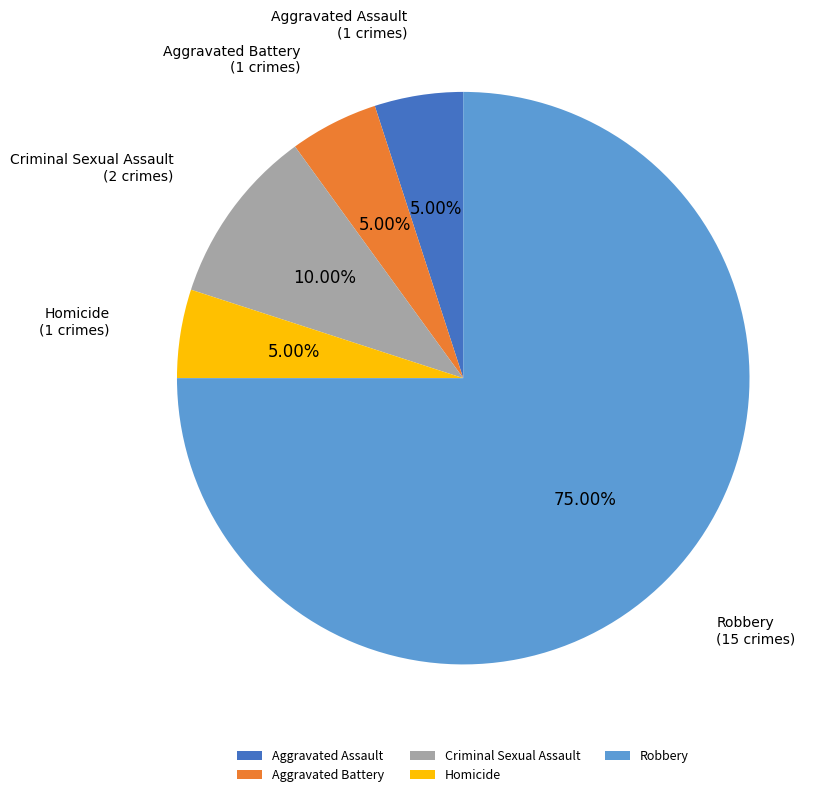

Does Robbery represent more than half of the total?

Yes